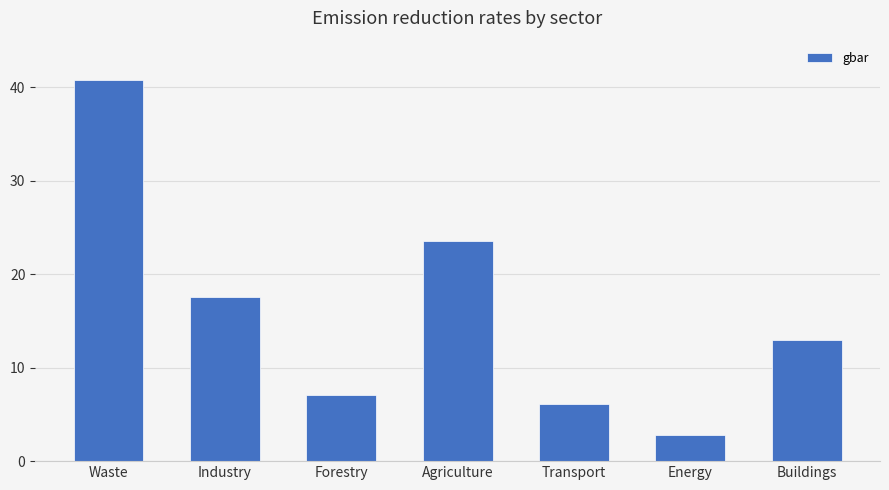

Between Energy and Transport, which is larger?

Transport